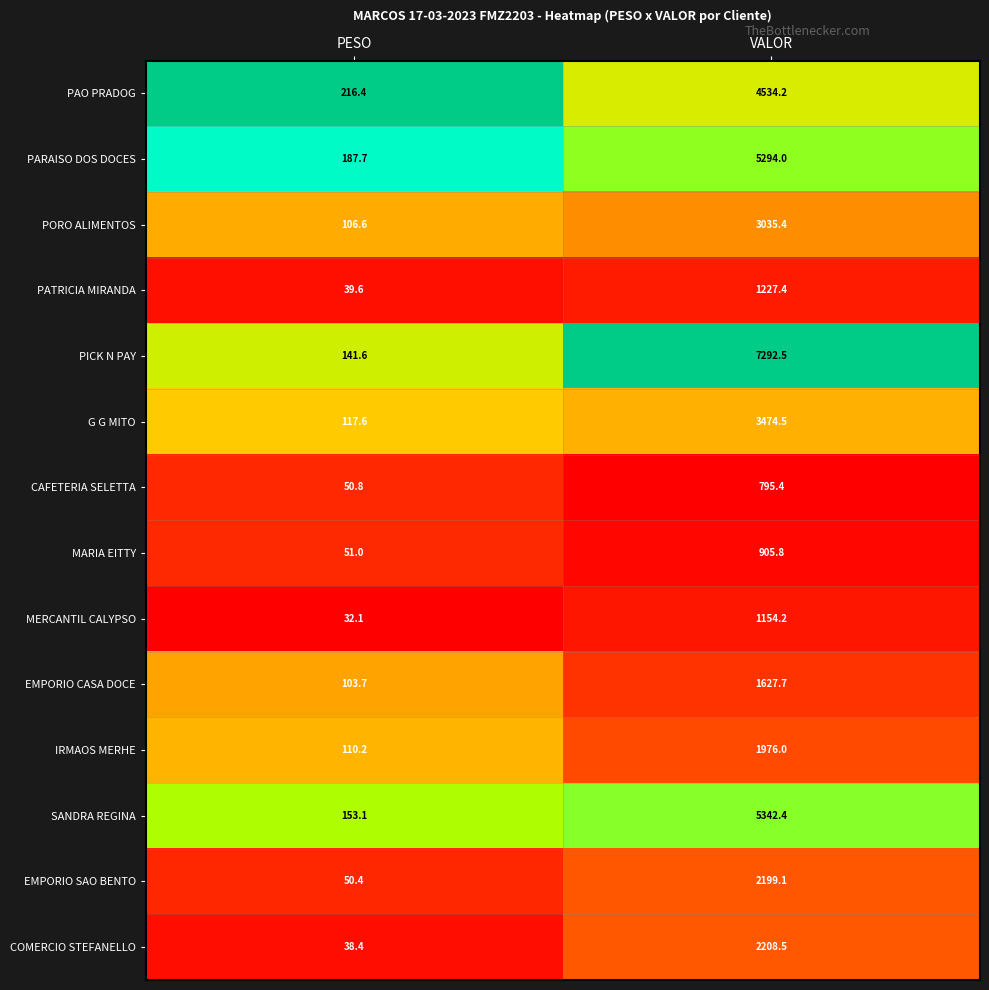

Reading left to right, list all the values displayed in this chart.

PAO PRADOG: 216.4	4534.2
PARAISO DOS DOCES: 187.7	5294.0
PORO ALIMENTOS: 106.6	3035.4
PATRICIA MIRANDA: 39.6	1227.4
PICK N PAY: 141.6	7292.5
G G MITO: 117.6	3474.5
CAFETERIA SELETTA: 50.8	795.4
MARIA EITTY: 51.0	905.8
MERCANTIL CALYPSO: 32.1	1154.2
EMPORIO CASA DOCE: 103.7	1627.7
IRMAOS MERHE: 110.2	1976.0
SANDRA REGINA: 153.1	5342.4
EMPORIO SAO BENTO: 50.4	2199.1
COMERCIO STEFANELLO: 38.4	2208.5